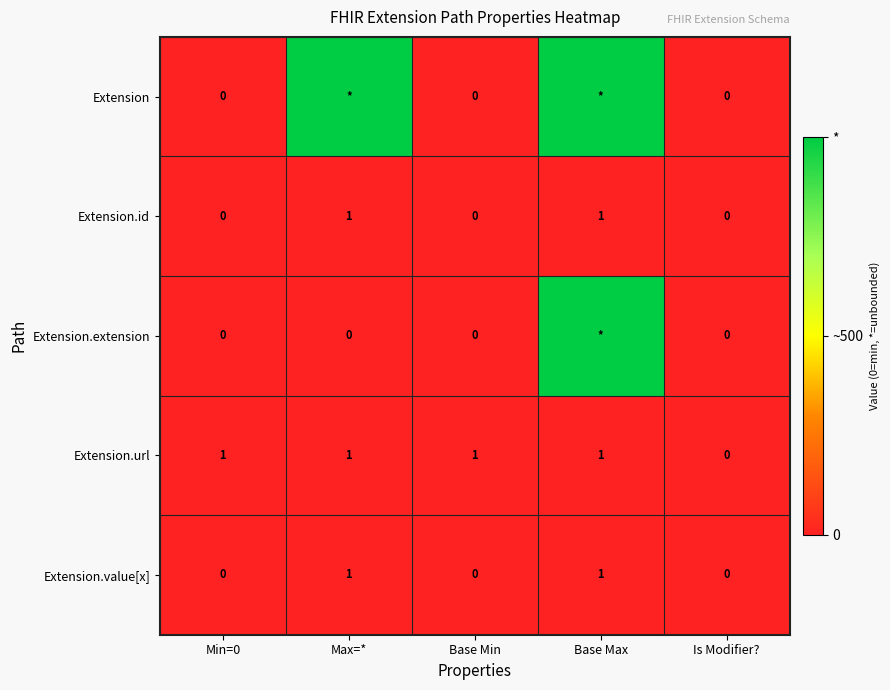

What is the difference between the highest and lowest values at Base Max?

998